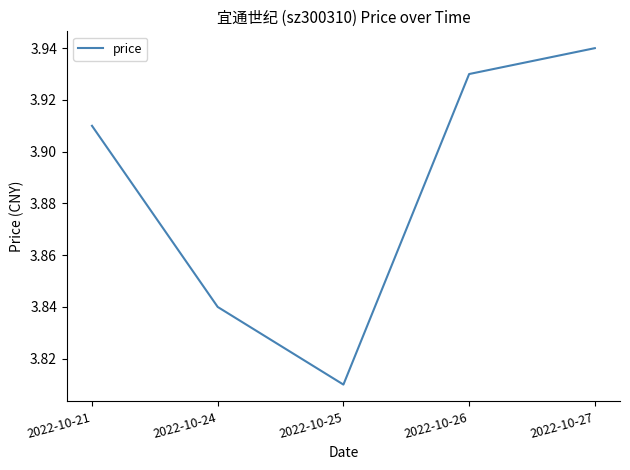

True or false: there are more than 0 points higher than both neighbors.

False